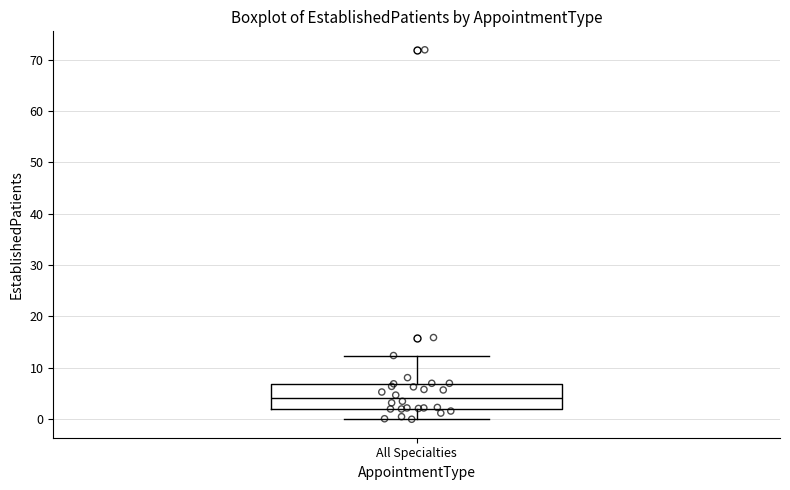

Read this box plot against the y-axis: the position of the median line, the range covered by the box, and the ends of both whiskers. The values are not printed on the chart, so give them approximately, as read against the axis.

median 4, box 2 to 7, whiskers 0 to 12